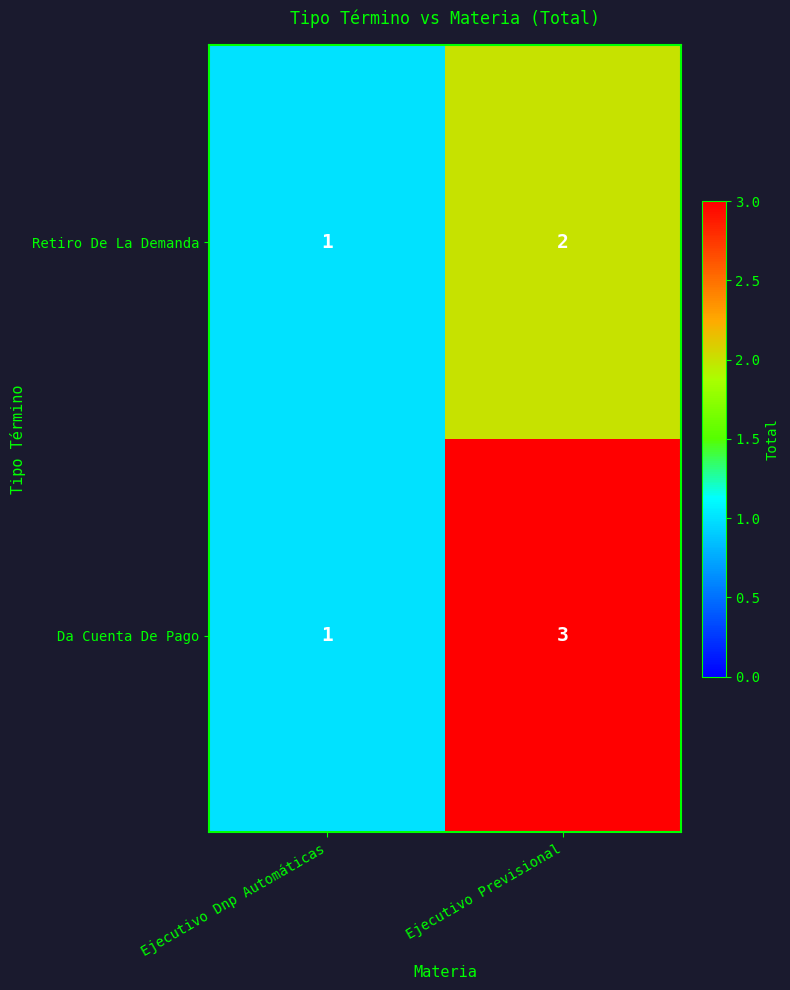

Reading left to right, what are all the values shown in this chart?

Retiro De La Demanda: 1	2
Da Cuenta De Pago: 1	3